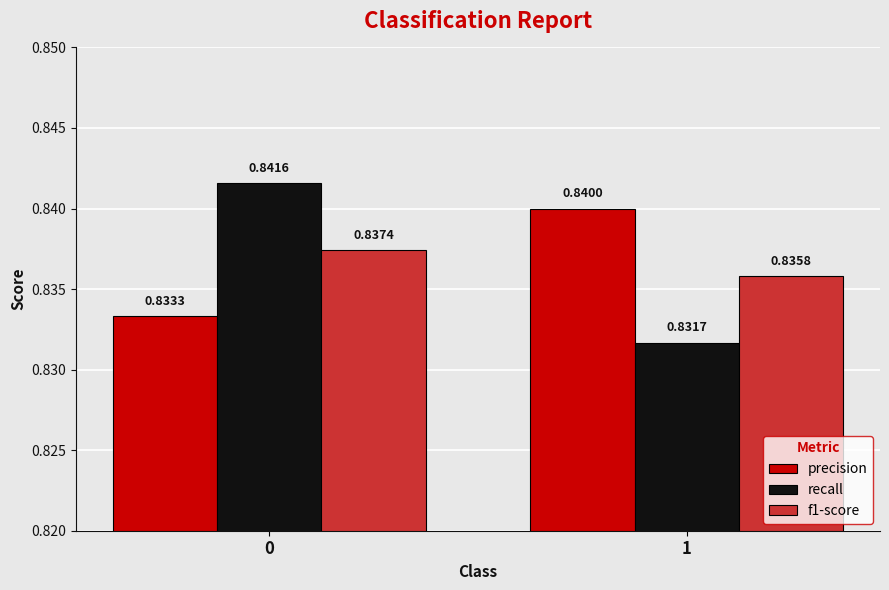

How many groups of bars are there?

2